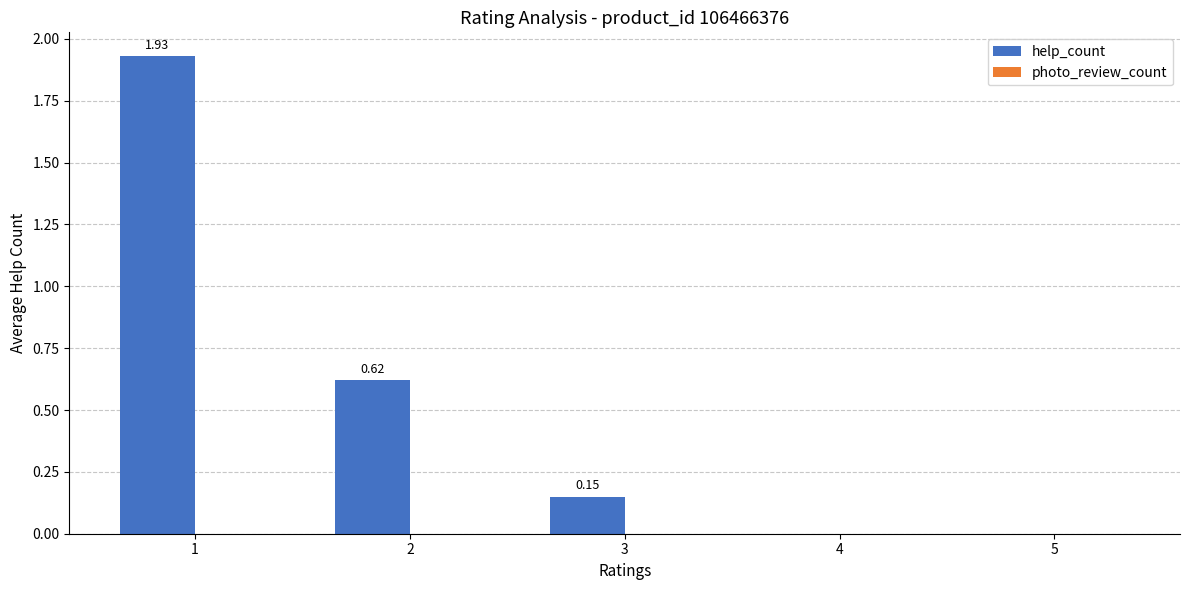

What is the change in value from 1 to 5?

-1.9